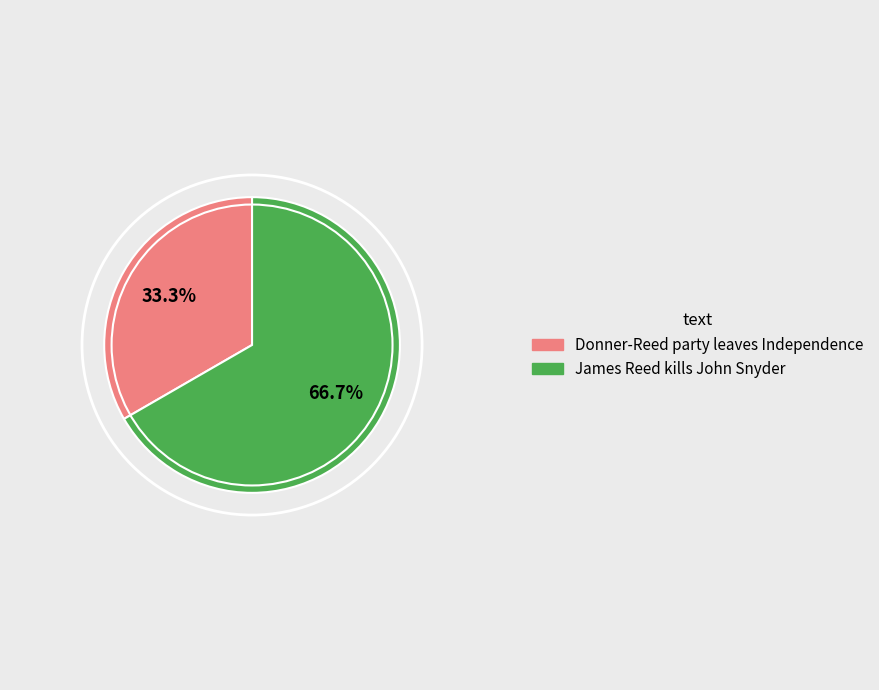

Count the number of slices in the pie.

2